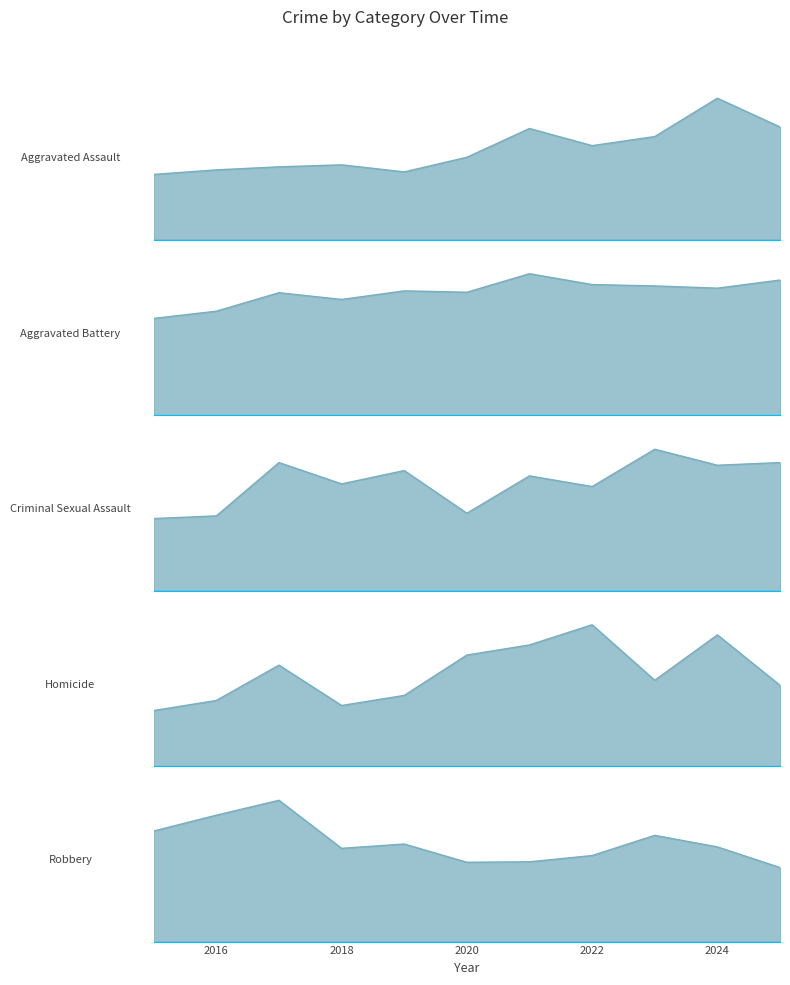

Rank the categories by Robbery value from highest to lowest.

2017, 2016, 2015, 2023, 2019, 2024, 2018, 2022, 2021, 2020, 2025